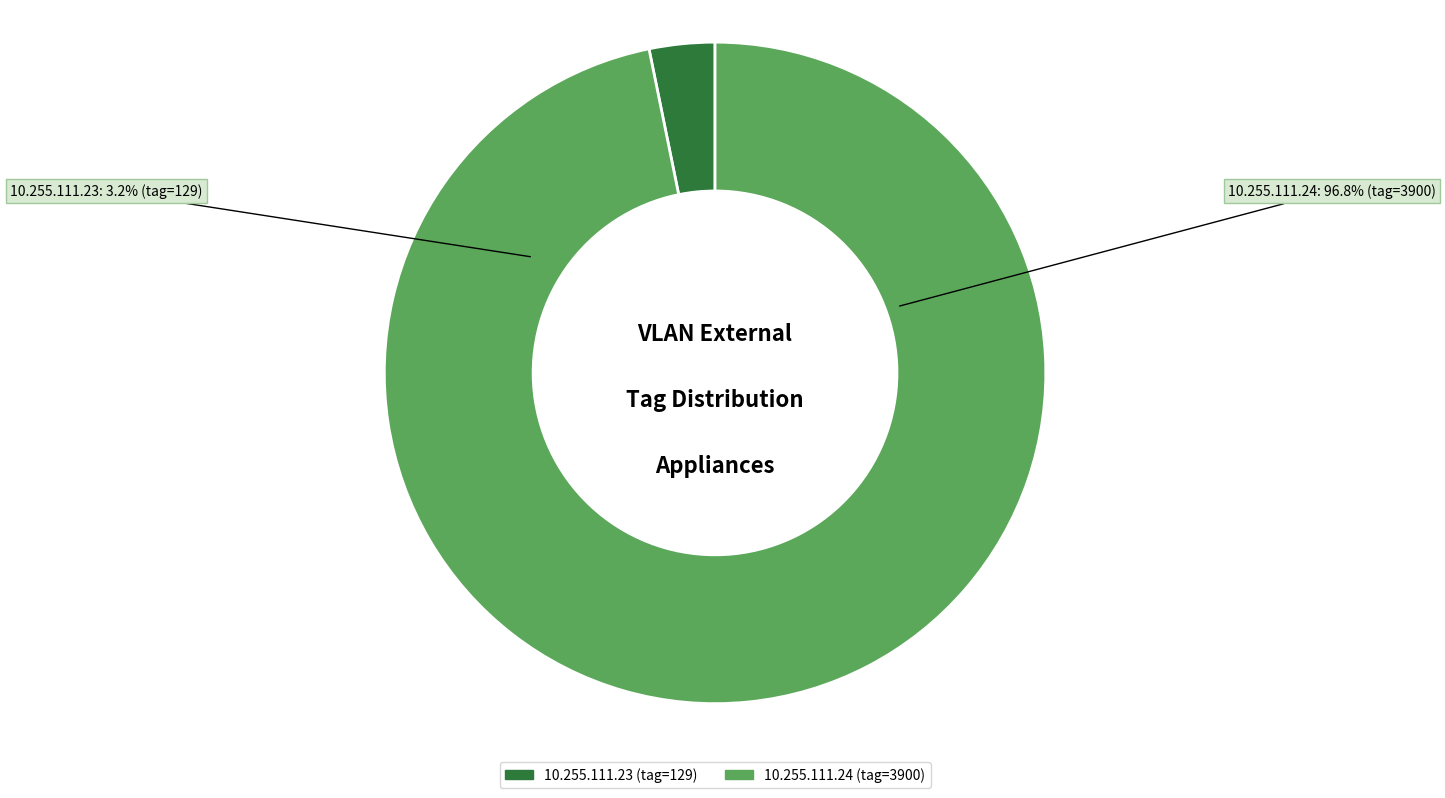

Is the sum of 10.255.111.23 and 10.255.111.24 greater than half?

Yes